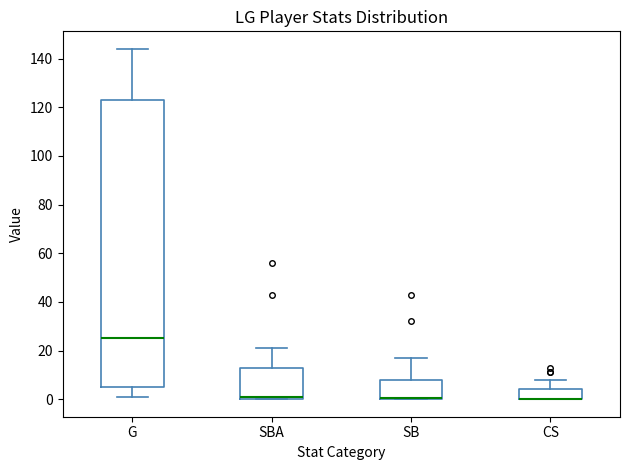

Reading left to right, transcribe this box plot: for each box, give where its median line is, the range the box spans, and where its two whiskers end, as read against the y-axis. The values are not printed on the chart, so give them approximately, as read against the axis.

G: median 26, box 6 to 124, whiskers 2 to 144
SBA: median 2, box 0 to 12, whiskers 0 to 22
SB: median 0 (drawn on the box's lower edge), box 0 to 8, whiskers 0 to 18
CS: median 0 (drawn on the box's lower edge), box 0 to 4, whiskers 0 to 8